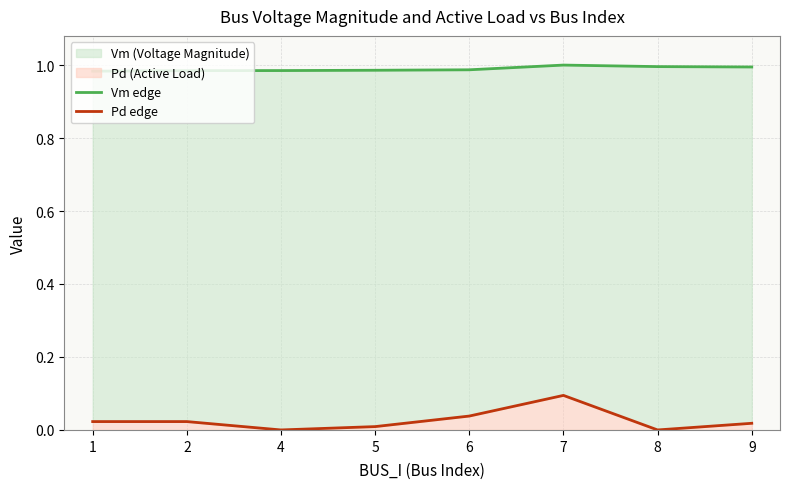

Which has a higher value, 5 or 8?

8